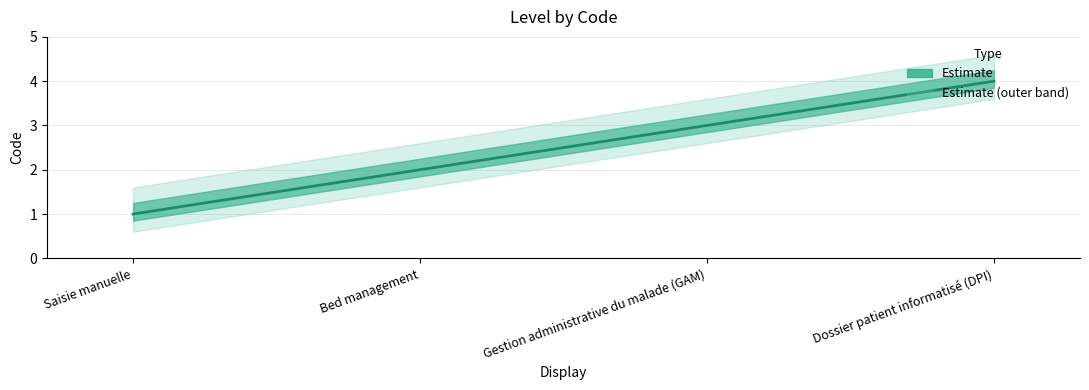

What is the label of the 4th point from the right?

Saisie manuelle